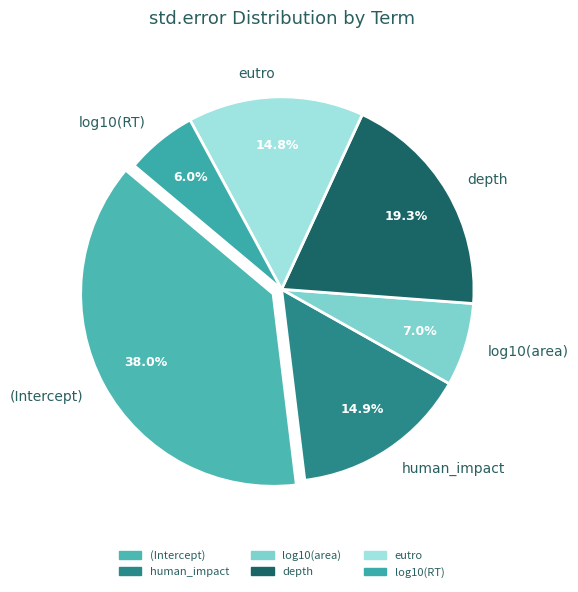

What percentage is the log10(area) slice, to the nearest percent?

7%